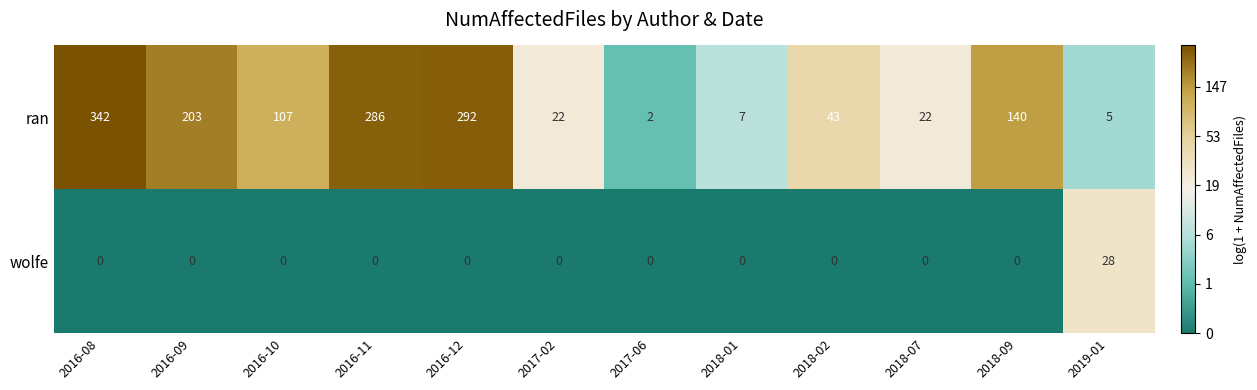

What is the difference between the wolfe values at 2018-07 and 2019-01?

28